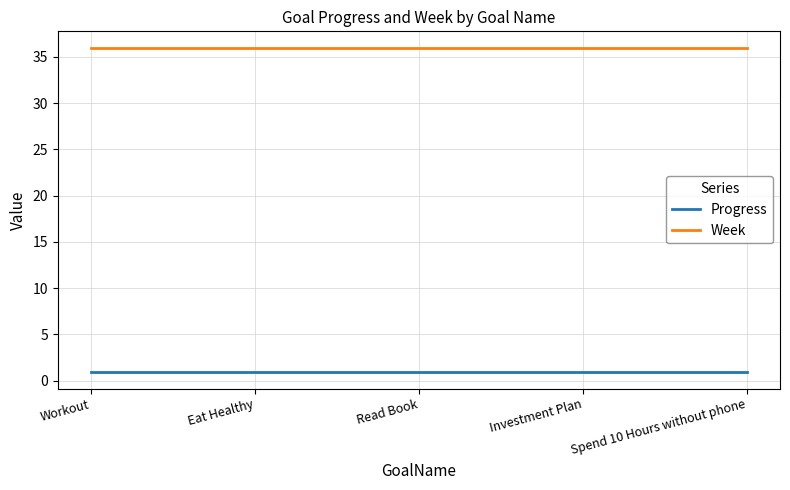

True or false: Week has more than 2 points higher than both neighbors.

False